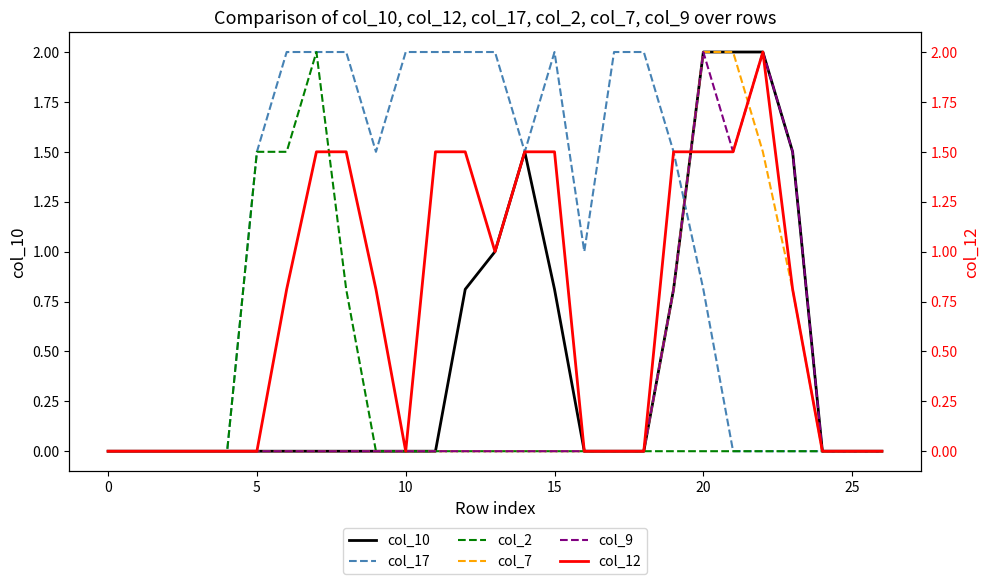

What is the label of the 10th point from the right?

17